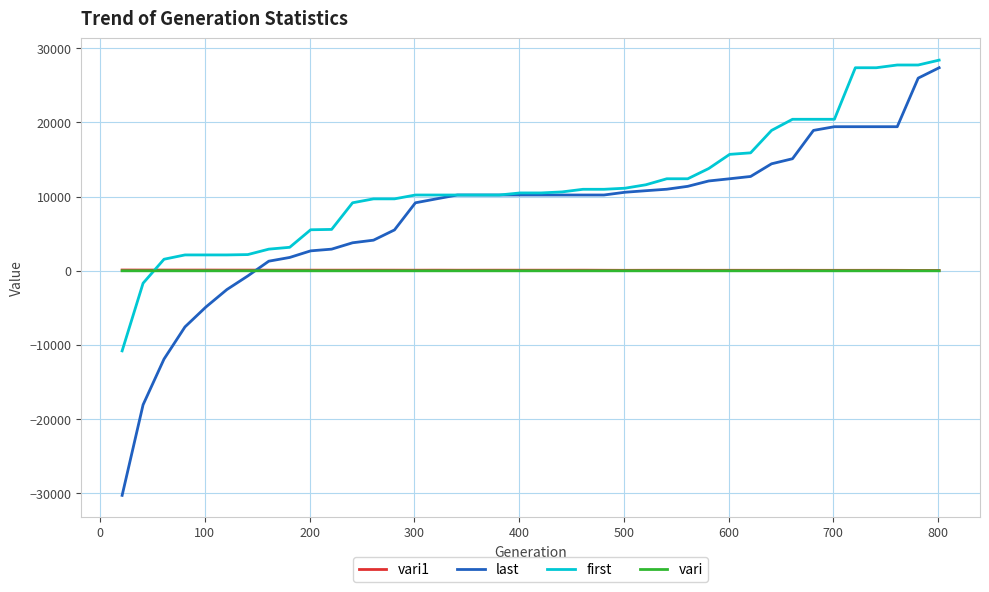

Which series has the widest spread of values?

last